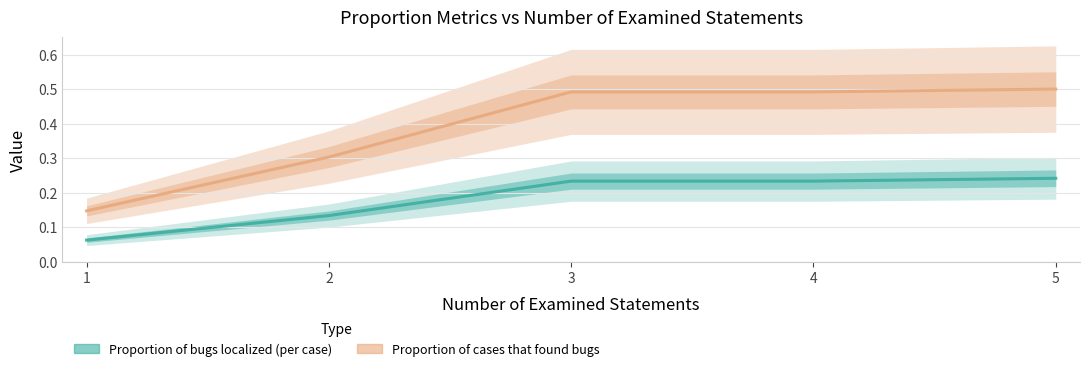

Does the chart have visible grid lines?

Yes